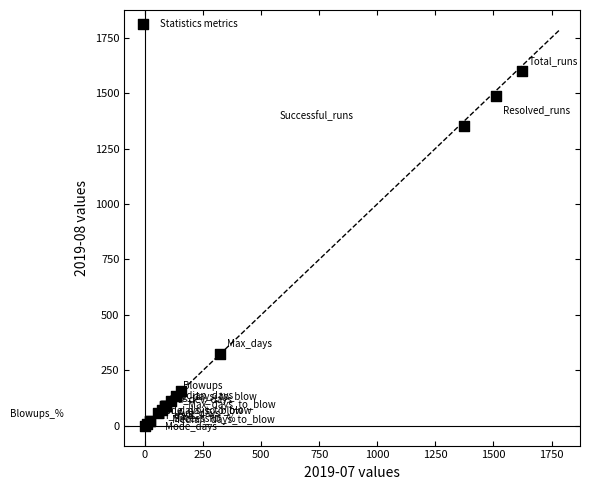

What Y value in the scatter plot is closest to 800?

324.0